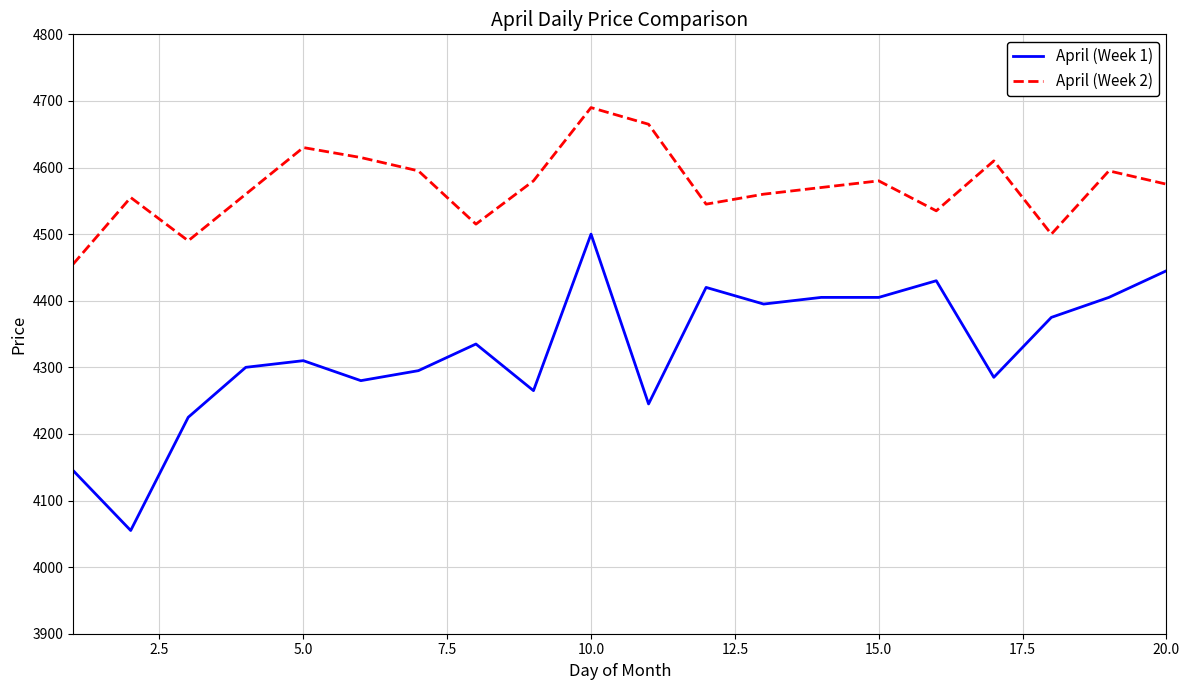

Which series has the largest total across all categories?

April (Week 2)